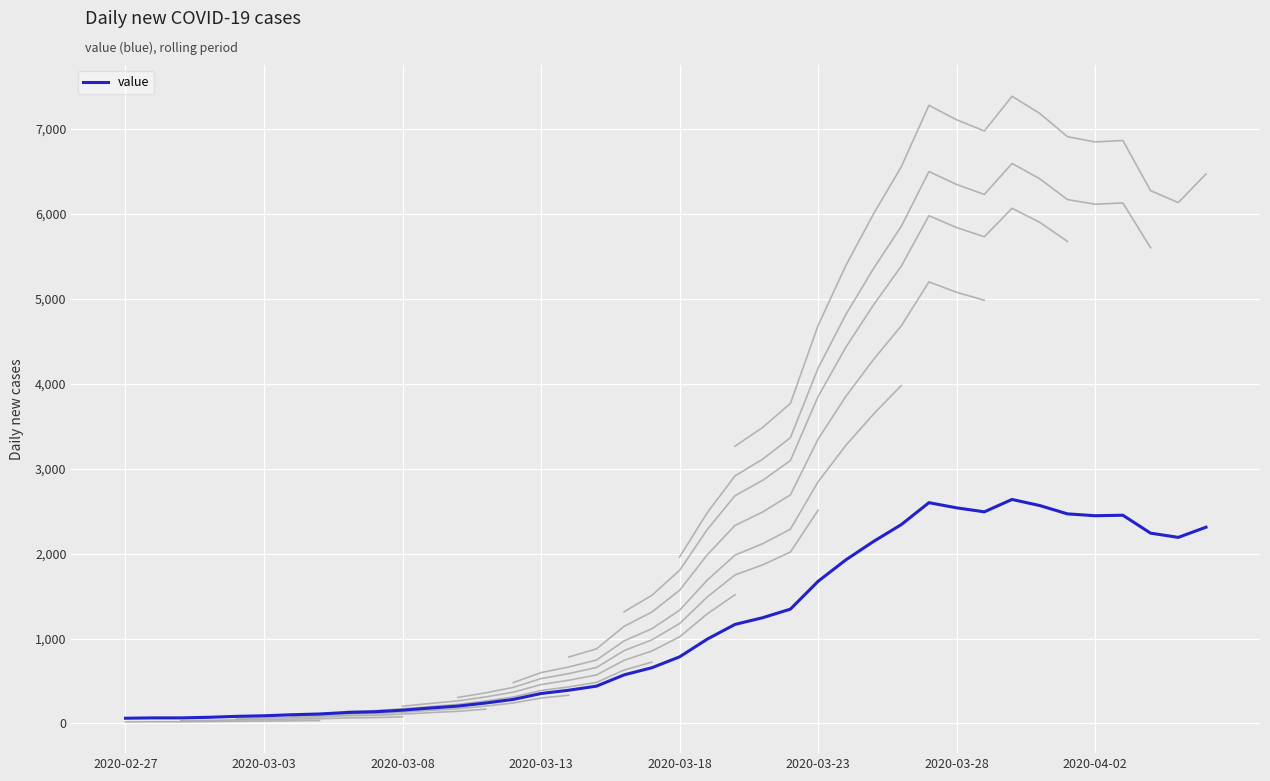

True or false: there are more than 2 points higher than both neighbors.

True